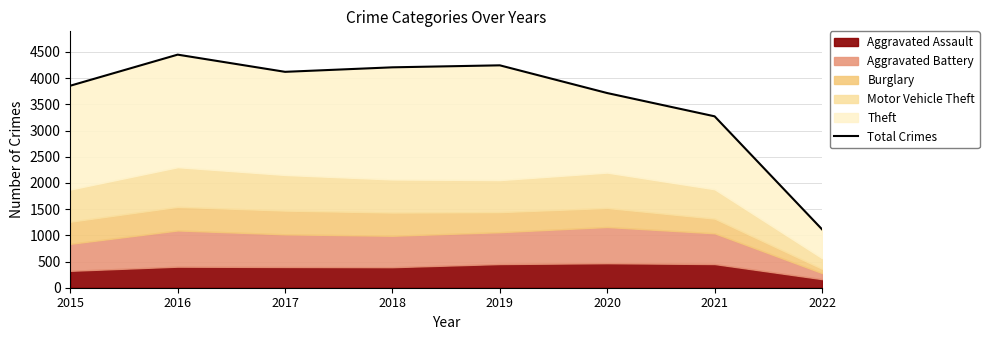

What is the difference between the maximum and minimum values?

3333